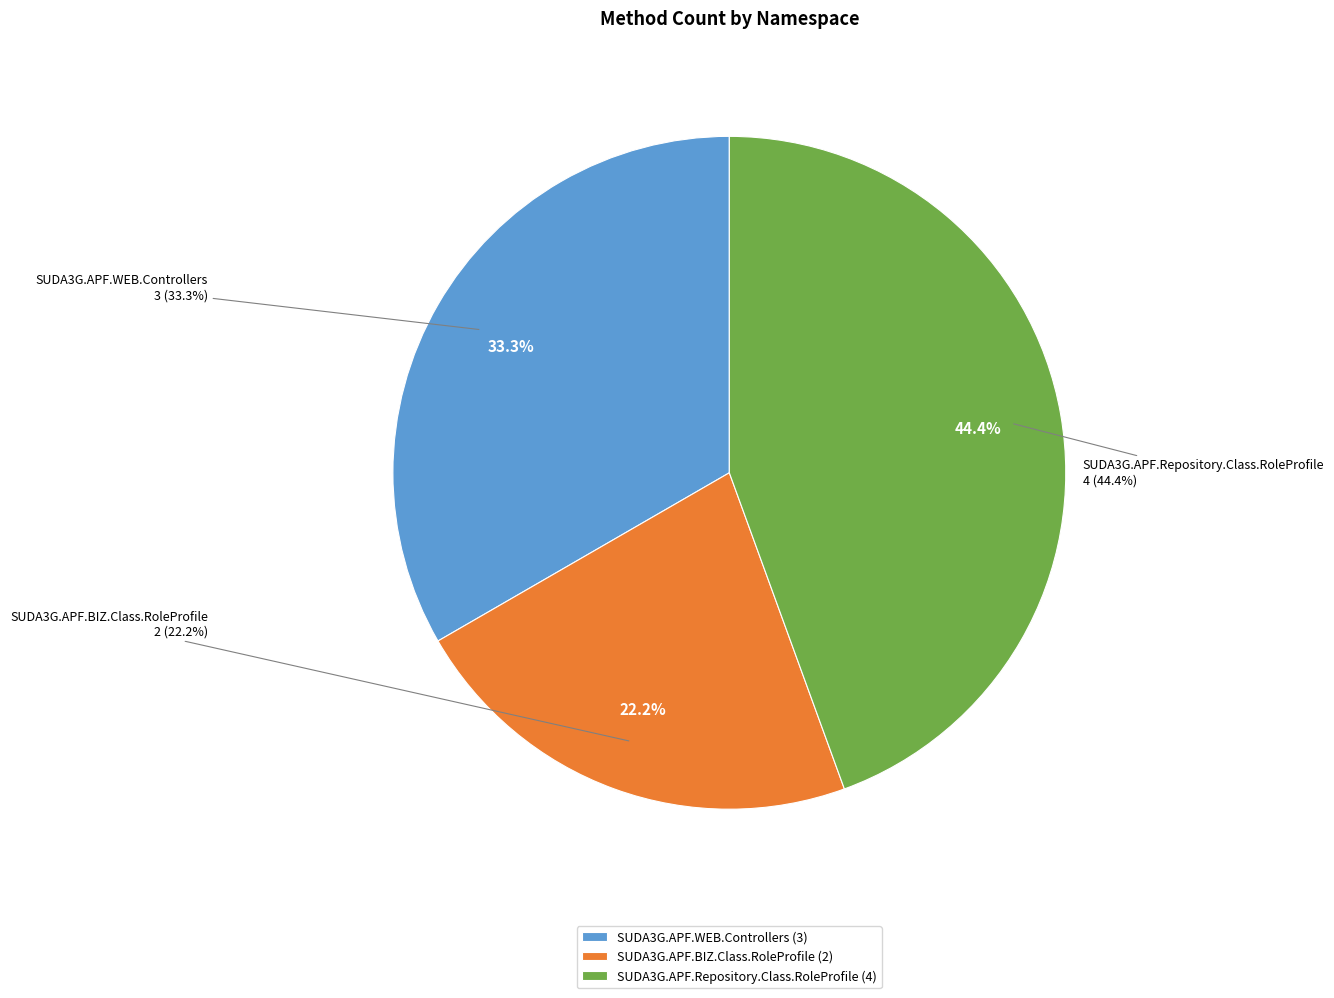

To the nearest percent, what is the average slice percentage?

33%